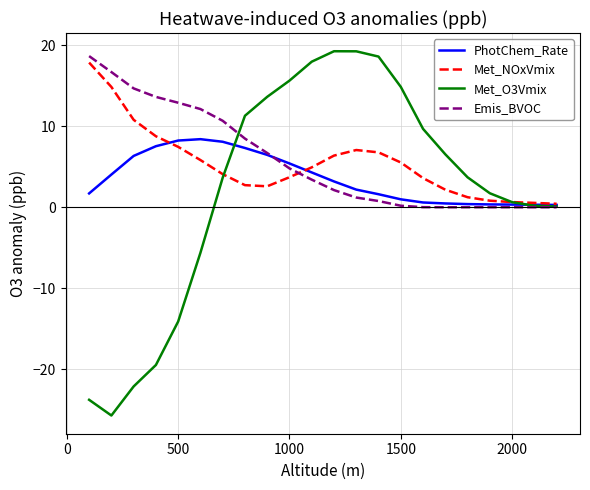

Which series has the largest range (max minus min)?

Met_O3Vmix